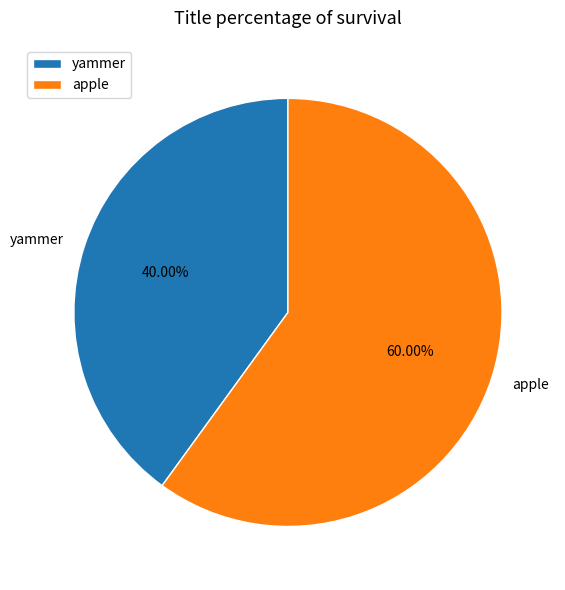

Which slice is the largest?

apple